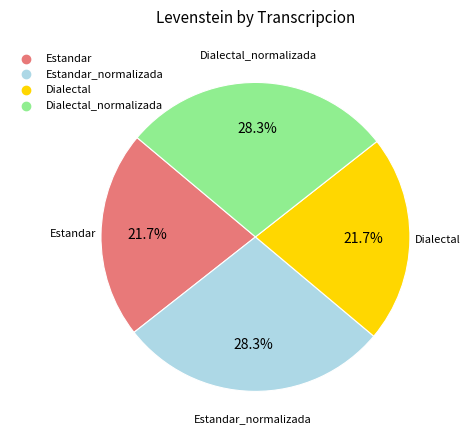

Does any single category account for the majority?

No